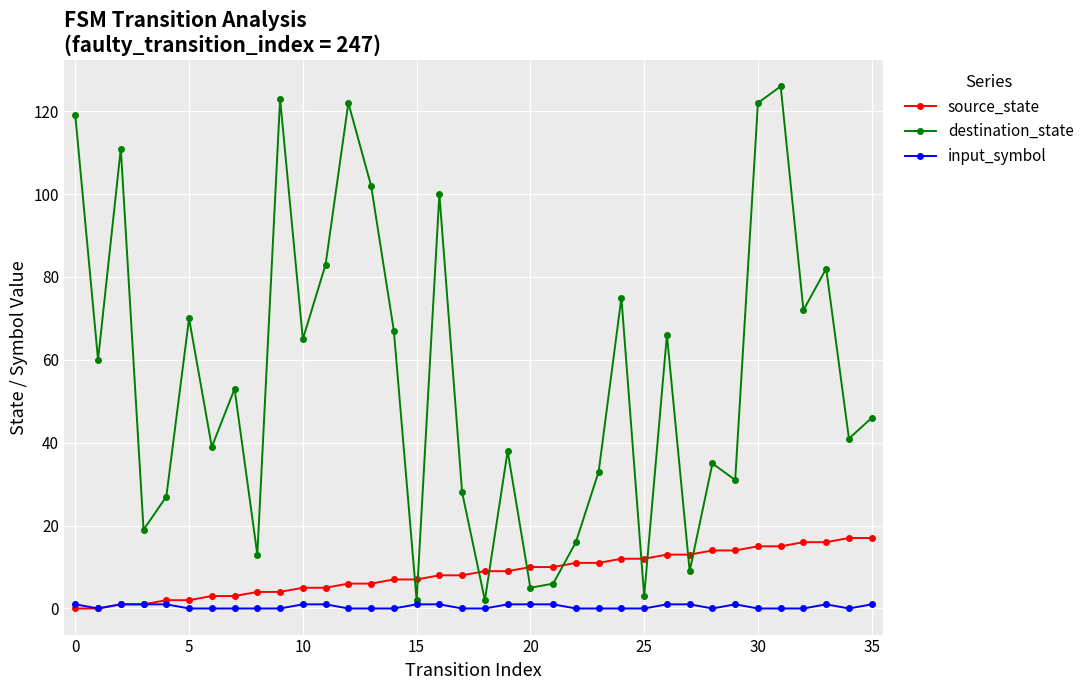

List the series in order of their peak value, highest first.

destination_state, source_state, input_symbol